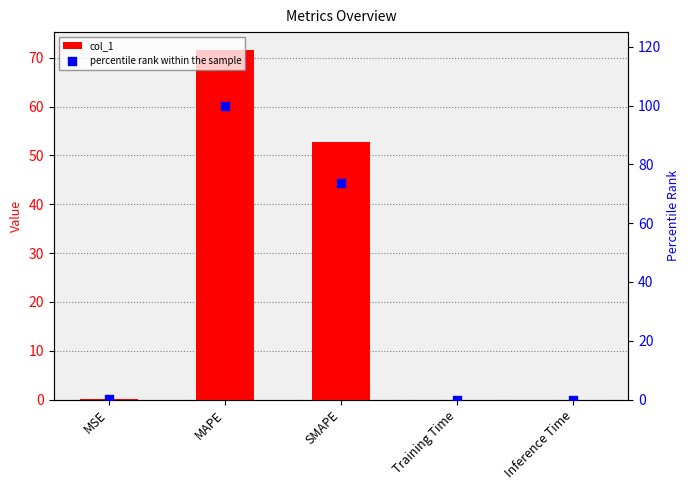

Which series contains the lowest Y value?

col_1